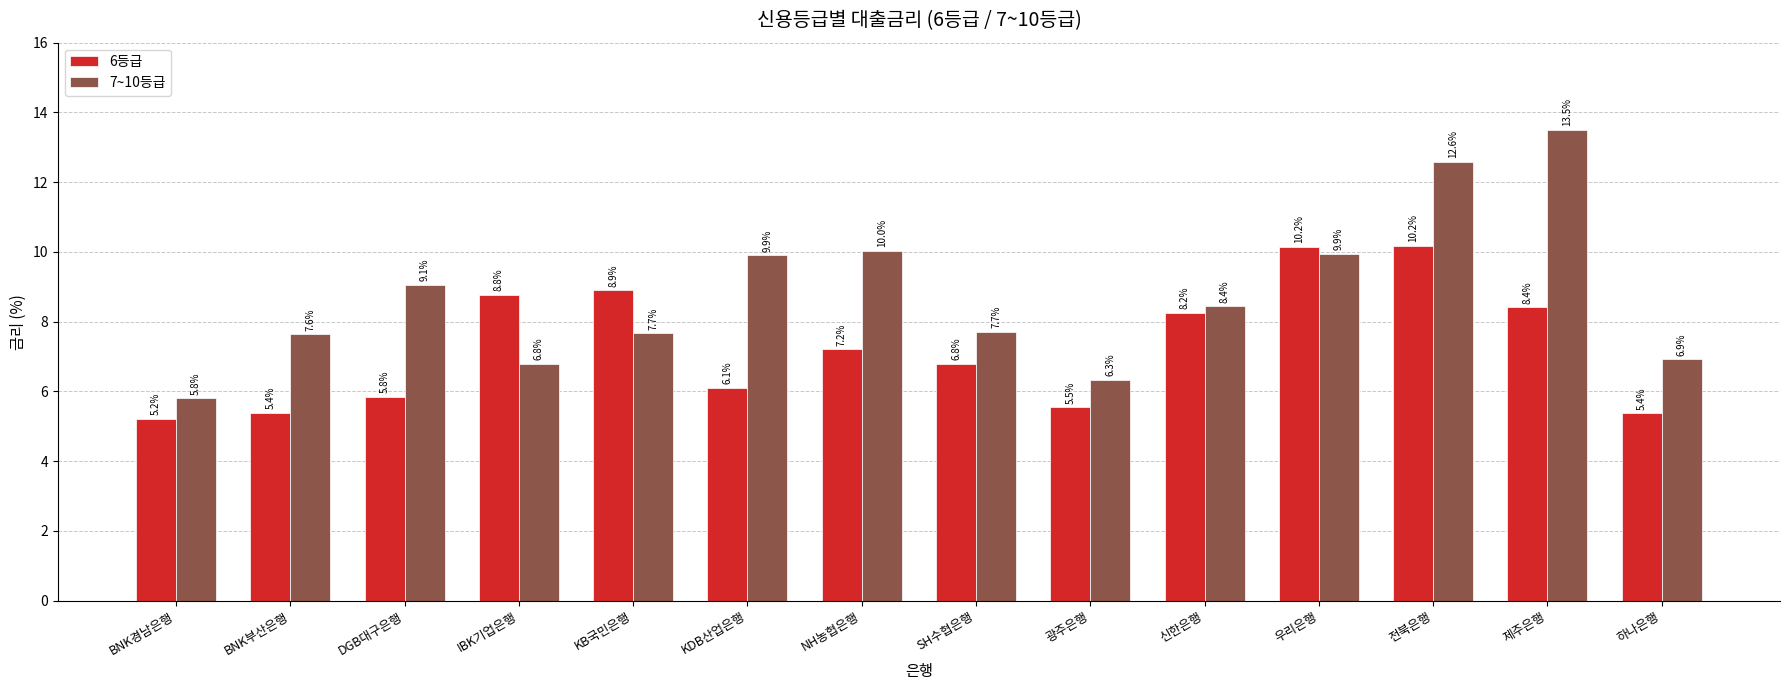

How many series are shown in this chart?

2